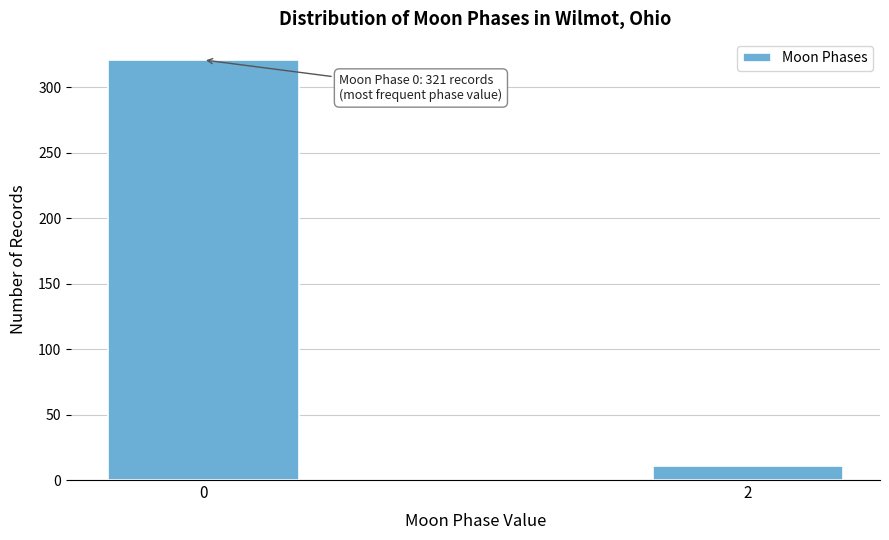

Reading left to right, transcribe all the data shown in this chart.

321	11